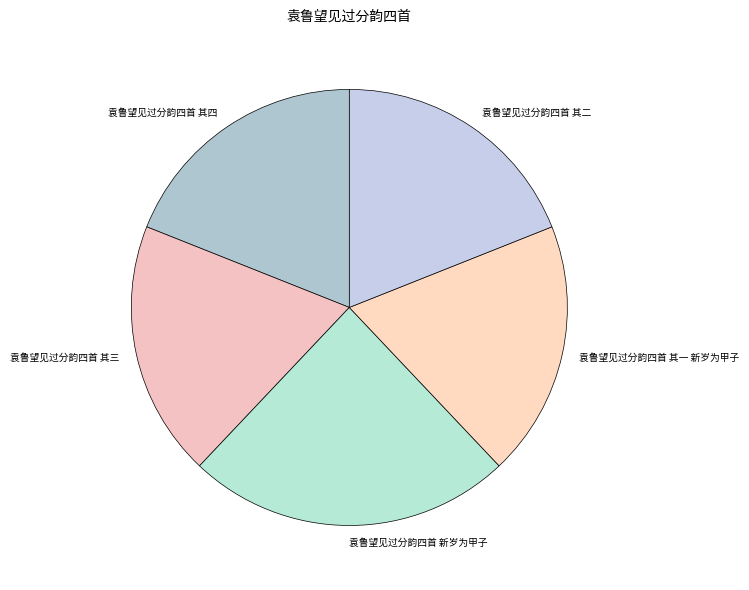

Count the number of slices in the pie.

5